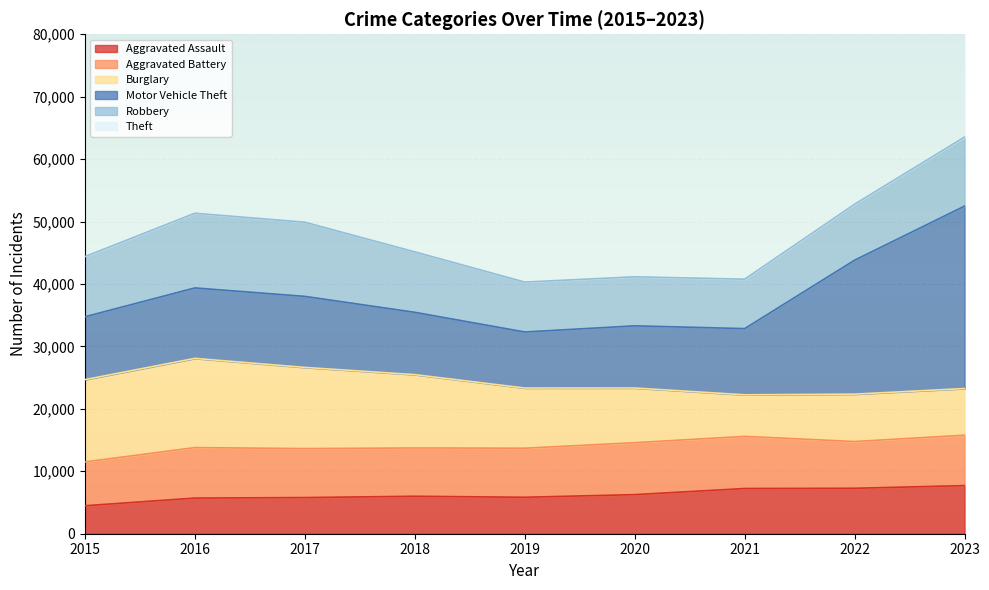

Is it true that Aggravated Battery equals 7019 at 2015?

True